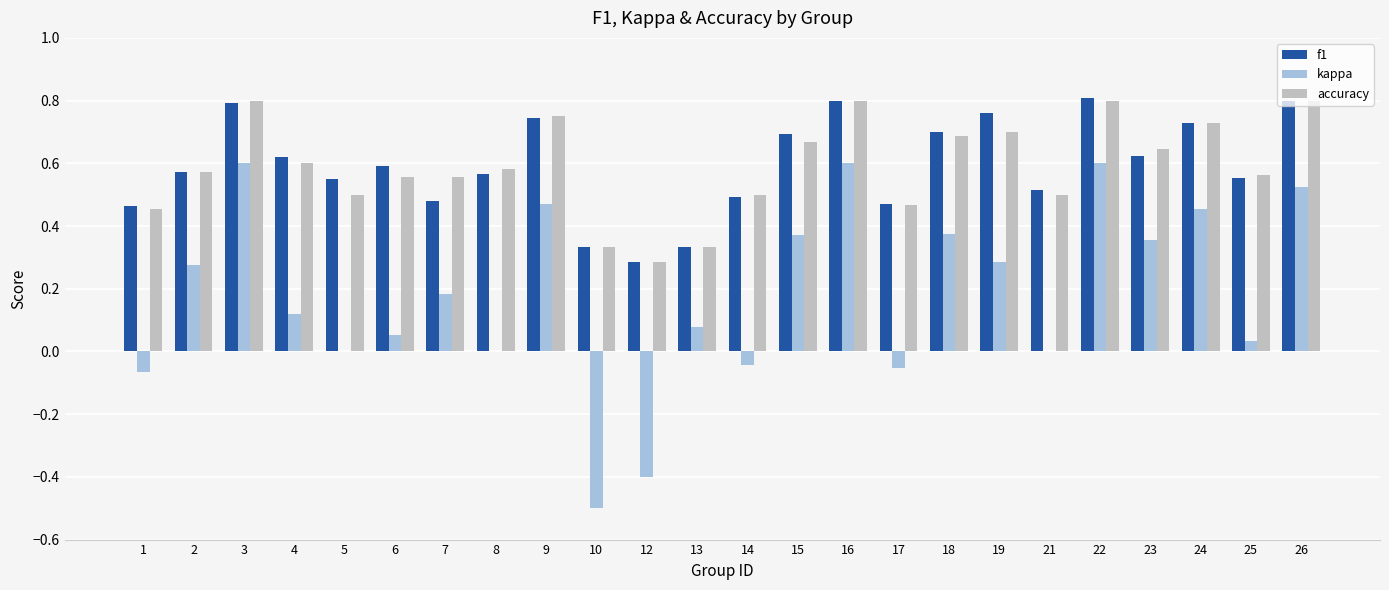

What is the sum of all f1 values?

14.3